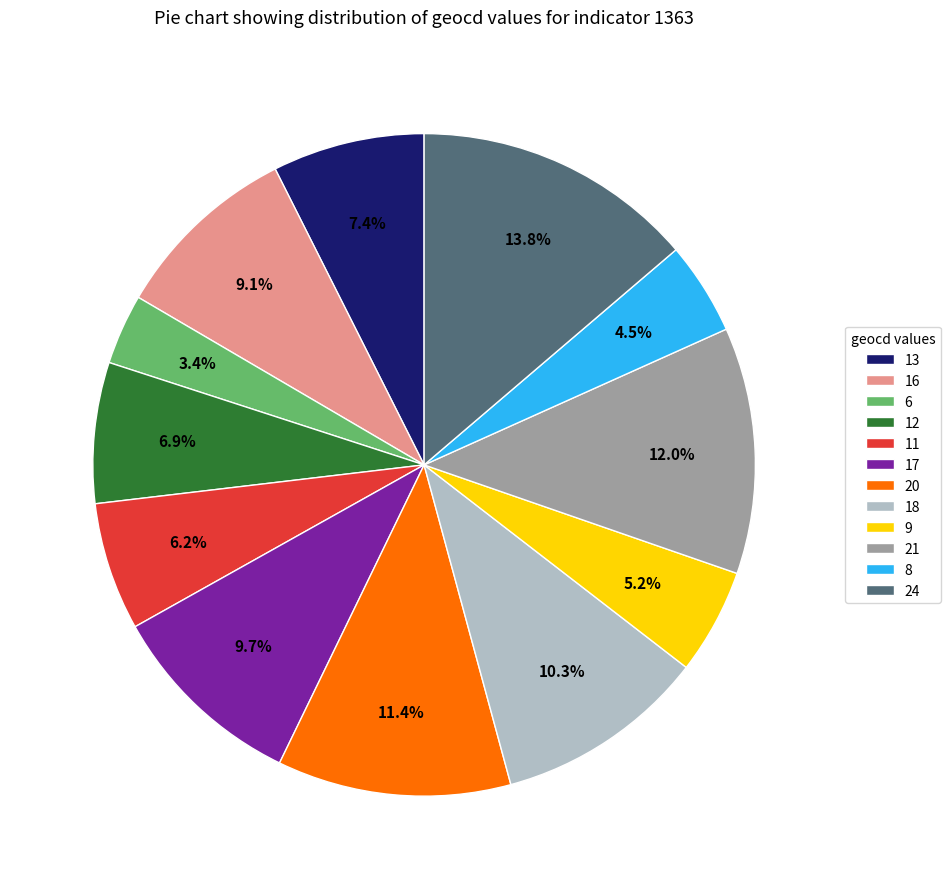

Is it true that 20 is 1% of the pie?

False